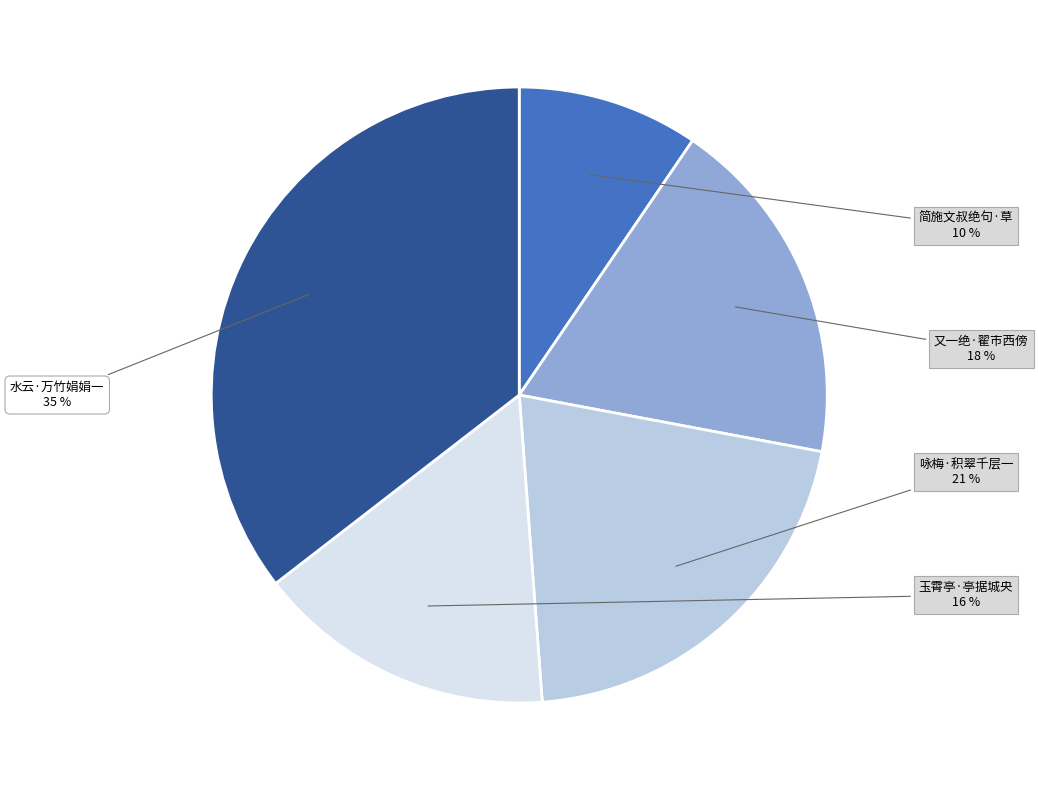

Is there a majority slice in this chart?

No